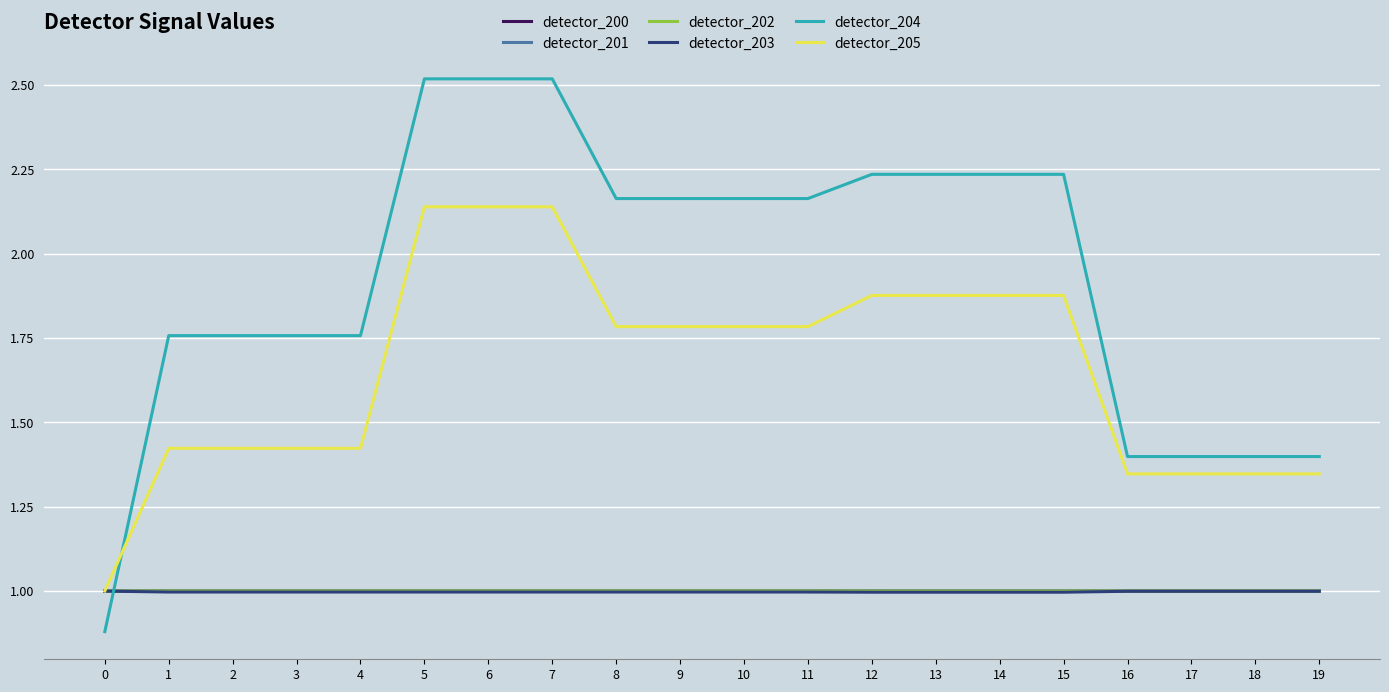

Is it true that detector_203 equals 0.5 at 19?

False